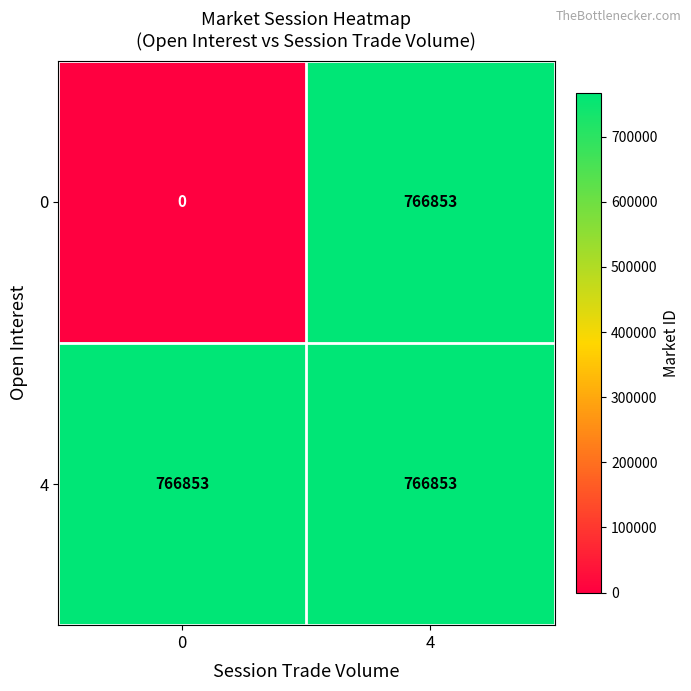

Which series has the largest range (max minus min)?

0